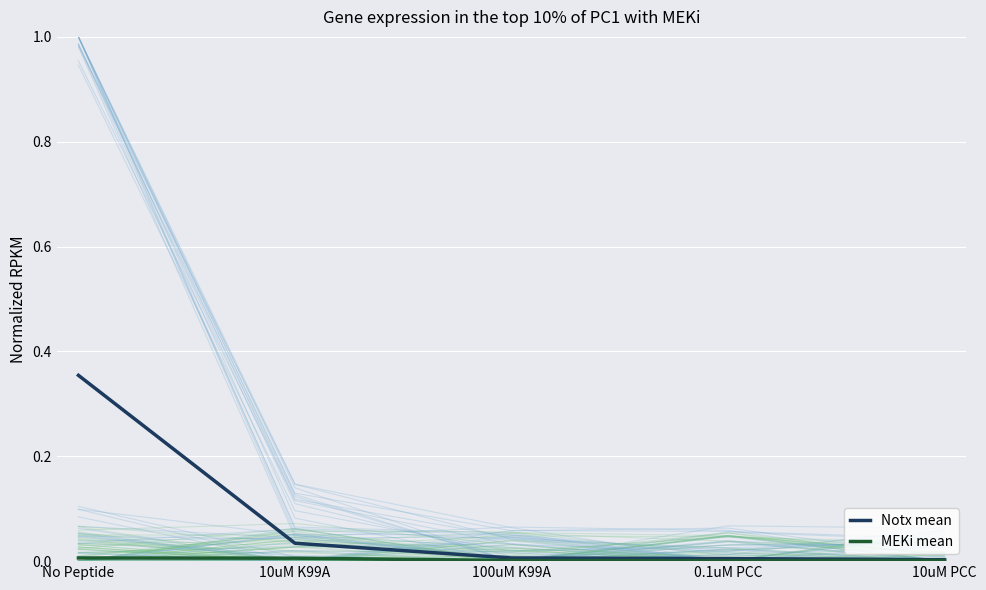

True or false: Notx mean and MEKi mean intersect in this chart.

False